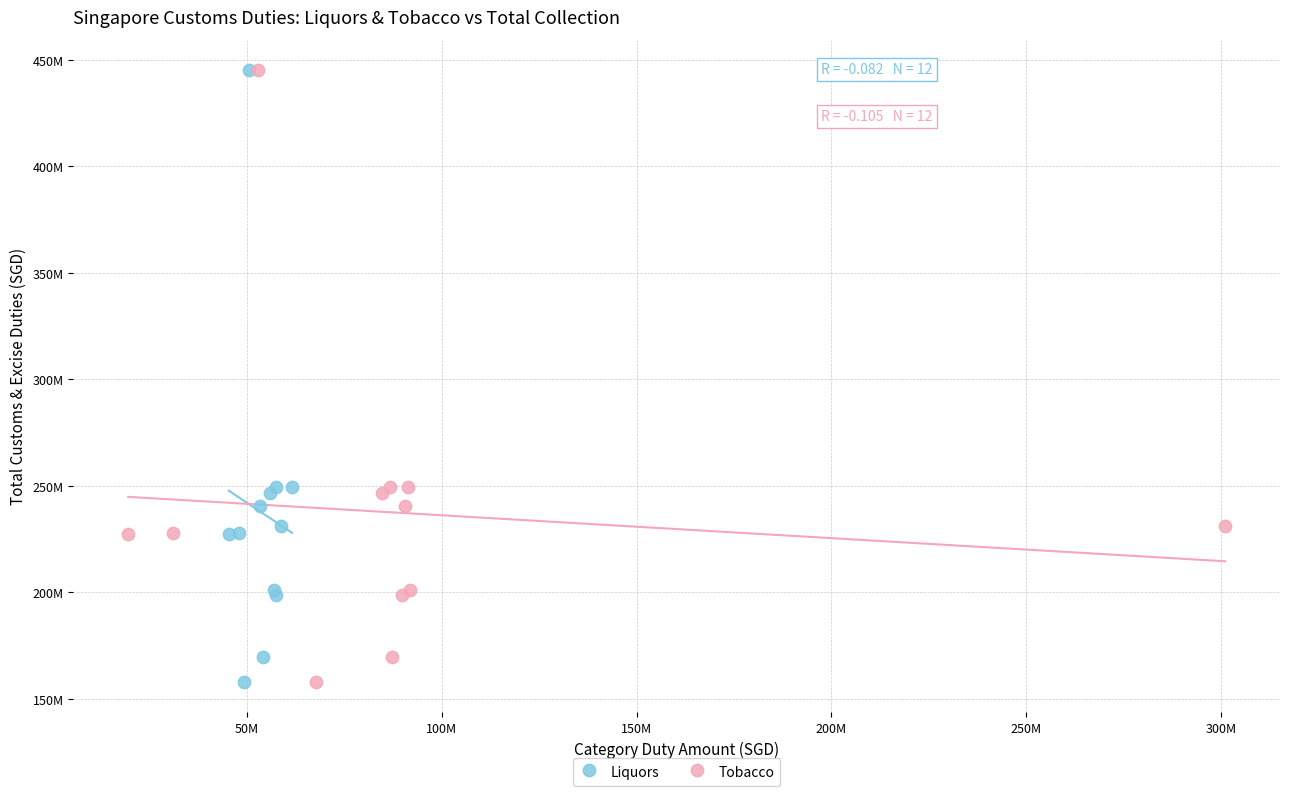

What are all the series names shown in the legend?

Liquors, Tobacco